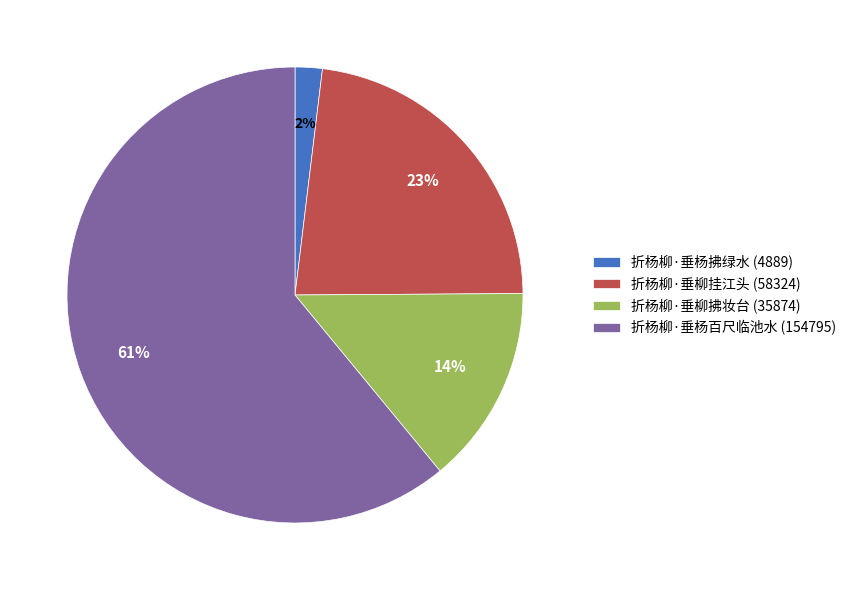

To the nearest percent, what portion does 折杨柳·垂杨拂绿水 represent?

2%